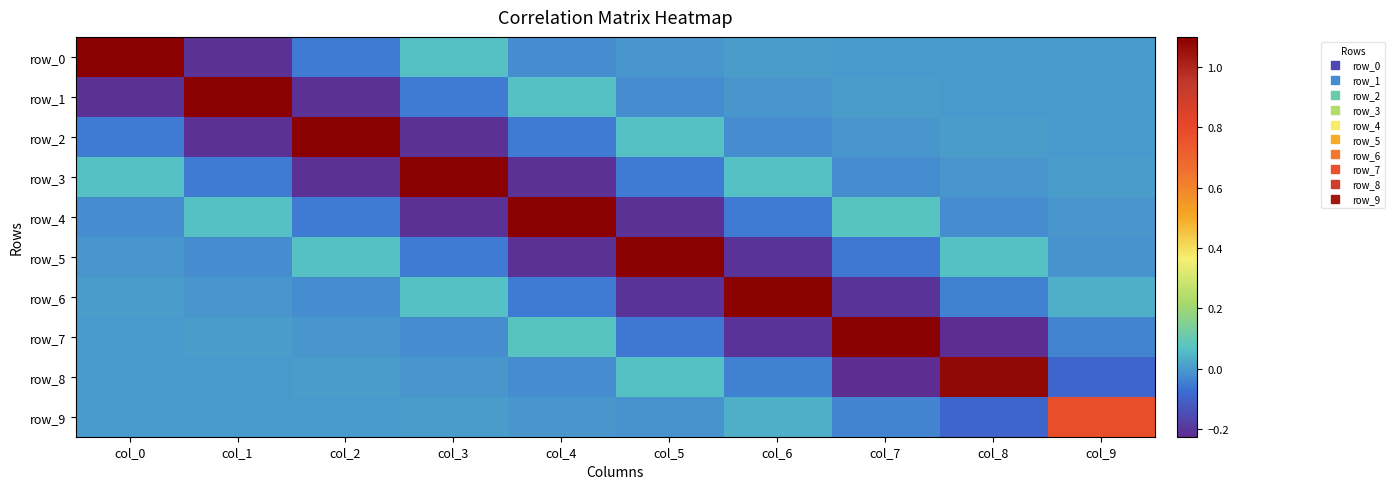

True or false: row_8 has a value of -0.0 at col_3.

True